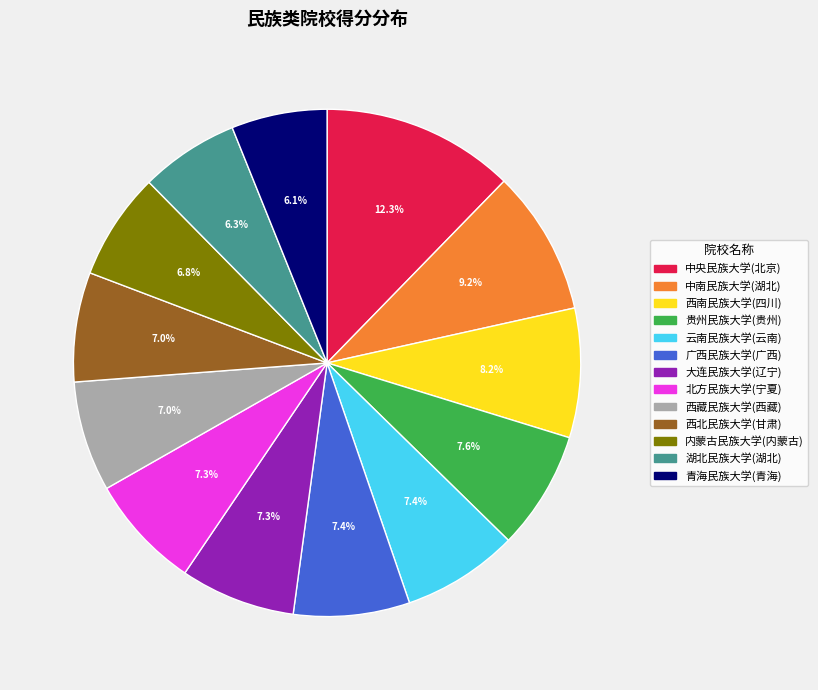

Is 大连民族大学(辽宁) the majority of the pie?

No